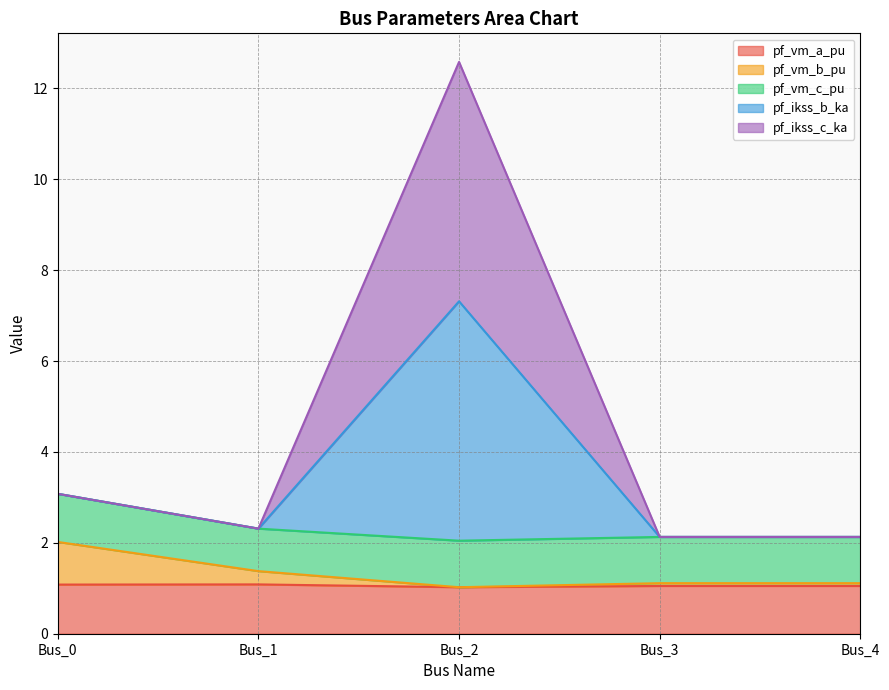

Does the chart display data point markers on the line(s)?

No